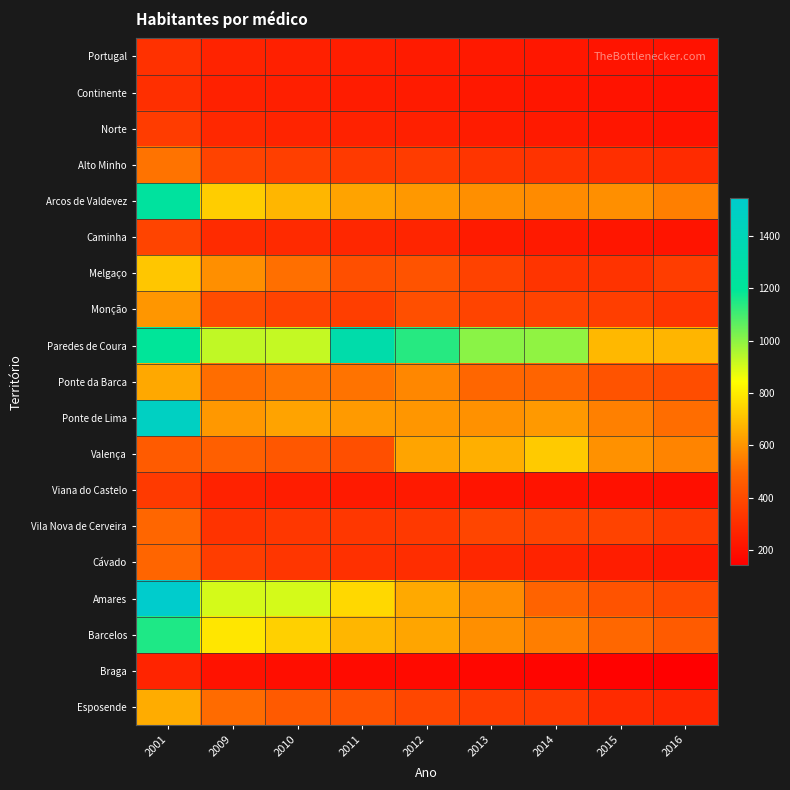

Which series has the largest range (max minus min)?

Amares